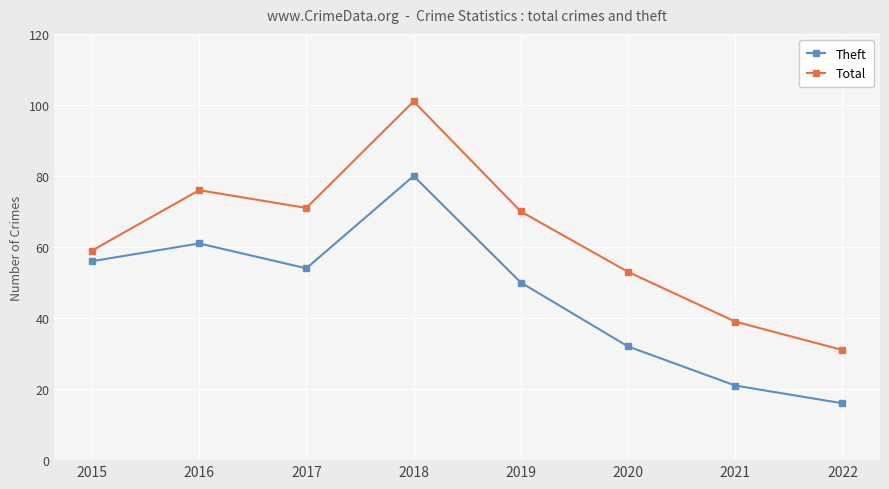

What is the lowest value of the Theft series?

16